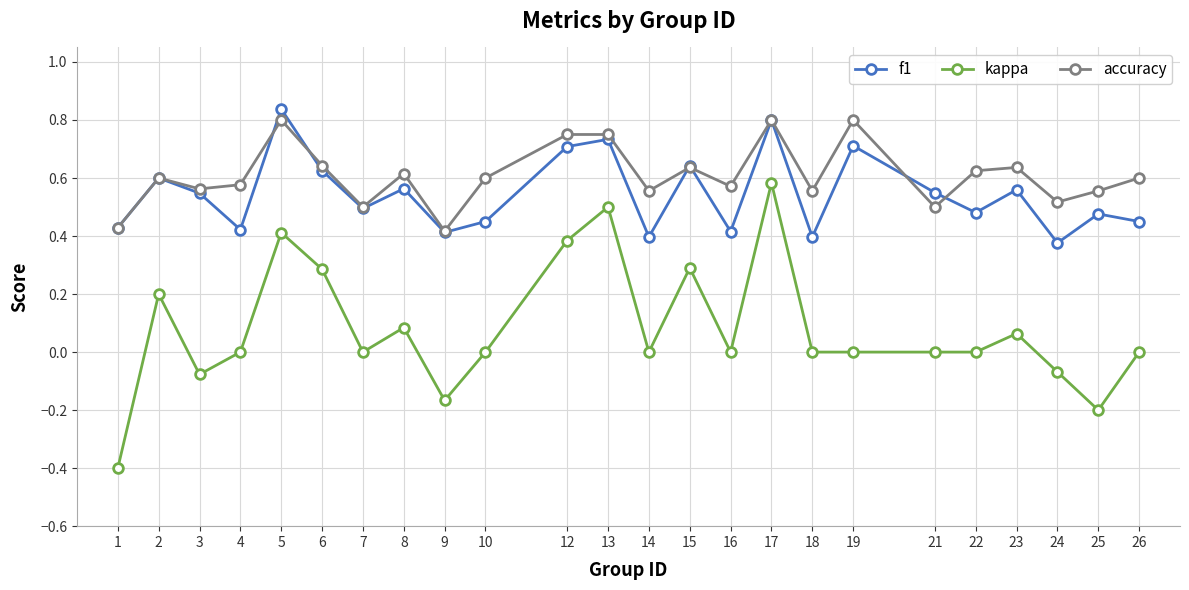

What value does the kappa series have at 6?

0.3